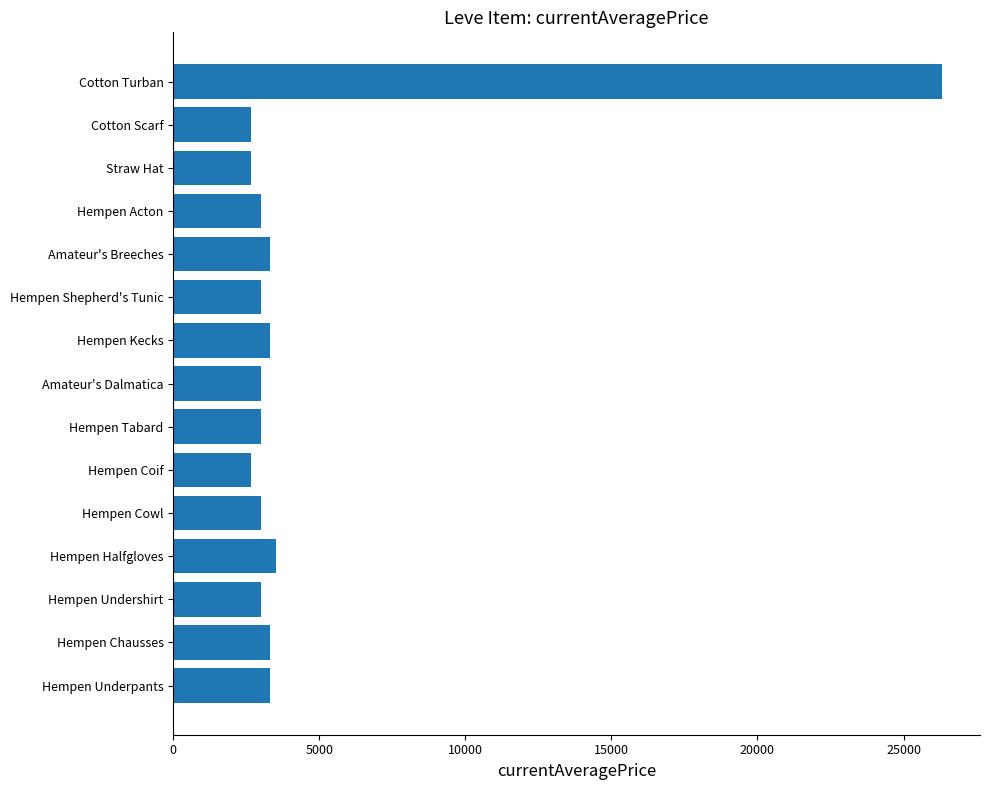

What is the change in value from Amateur's Dalmatica to Cotton Turban?

+23289